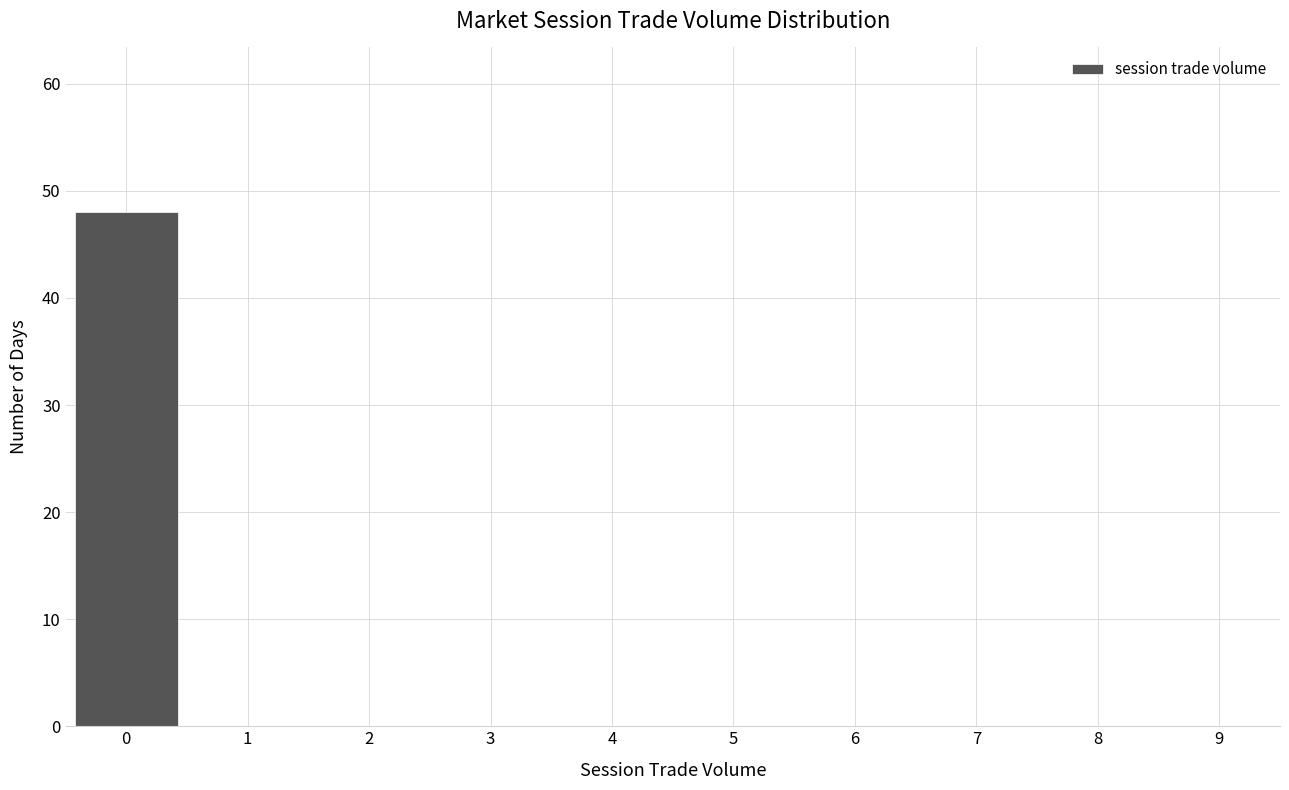

Reading left to right, what are all the values shown in this chart?

0=48	1=0	2=0	3=0	4=0	5=0	6=0	7=0	8=0	9=0